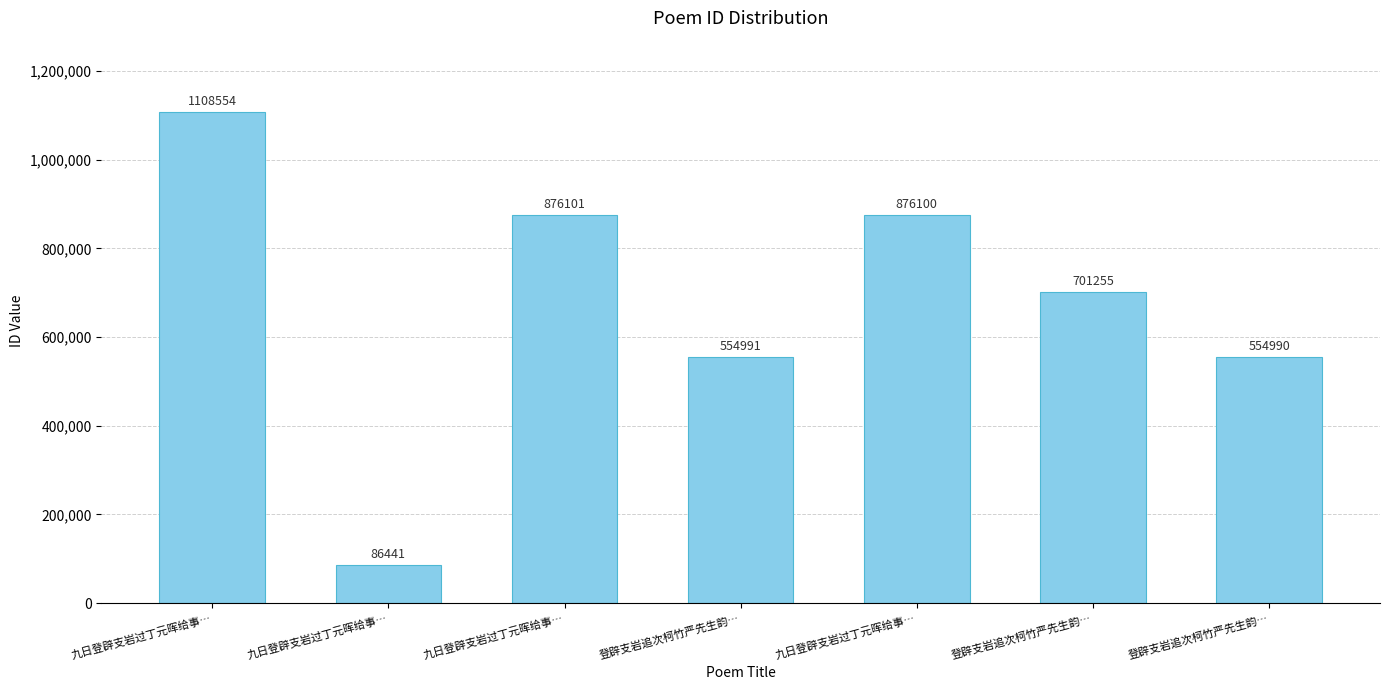

Are the bars horizontal?

No